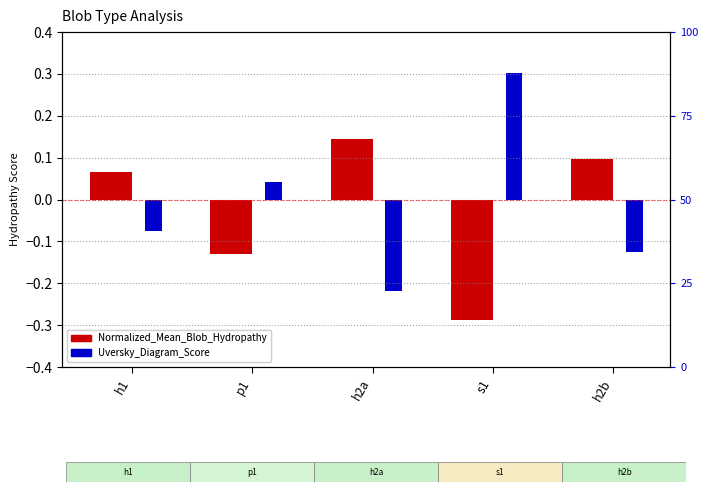

Where does the Normalized_Mean_Blob_Hydropathy series first go above 0?

h1